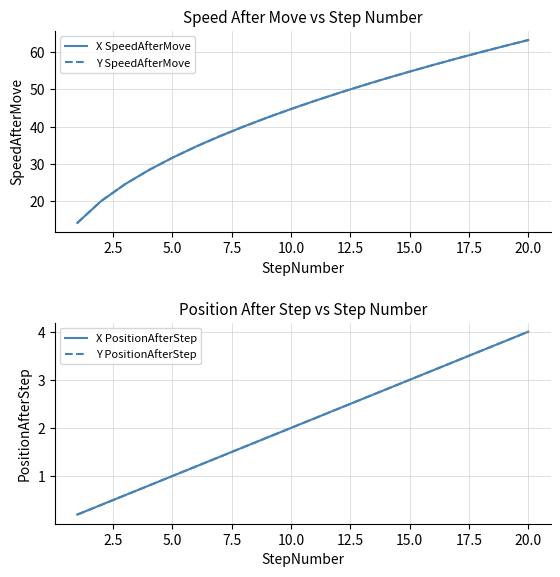

Reading left to right, list all the values displayed in this chart.

X SpeedAfterMove: 14.1	20.0	24.5	28.3	31.6	34.6	37.4	40.0	42.4	44.7	46.9	49.0	51.0	52.9	54.8	56.6	58.3	60.0	61.6	63.2
Y SpeedAfterMove: 14.1	20.0	24.5	28.3	31.6	34.6	37.4	40.0	42.4	44.7	46.9	49.0	51.0	52.9	54.8	56.6	58.3	60.0	61.6	63.2
X PositionAfterStep: 0.2	0.4	0.6	0.8	1.0	1.2	1.4	1.6	1.8	2.0	2.2	2.4	2.6	2.8	3.0	3.2	3.4	3.6	3.8	4.0
Y PositionAfterStep: 0.2	0.4	0.6	0.8	1.0	1.2	1.4	1.6	1.8	2.0	2.2	2.4	2.6	2.8	3.0	3.2	3.4	3.6	3.8	4.0